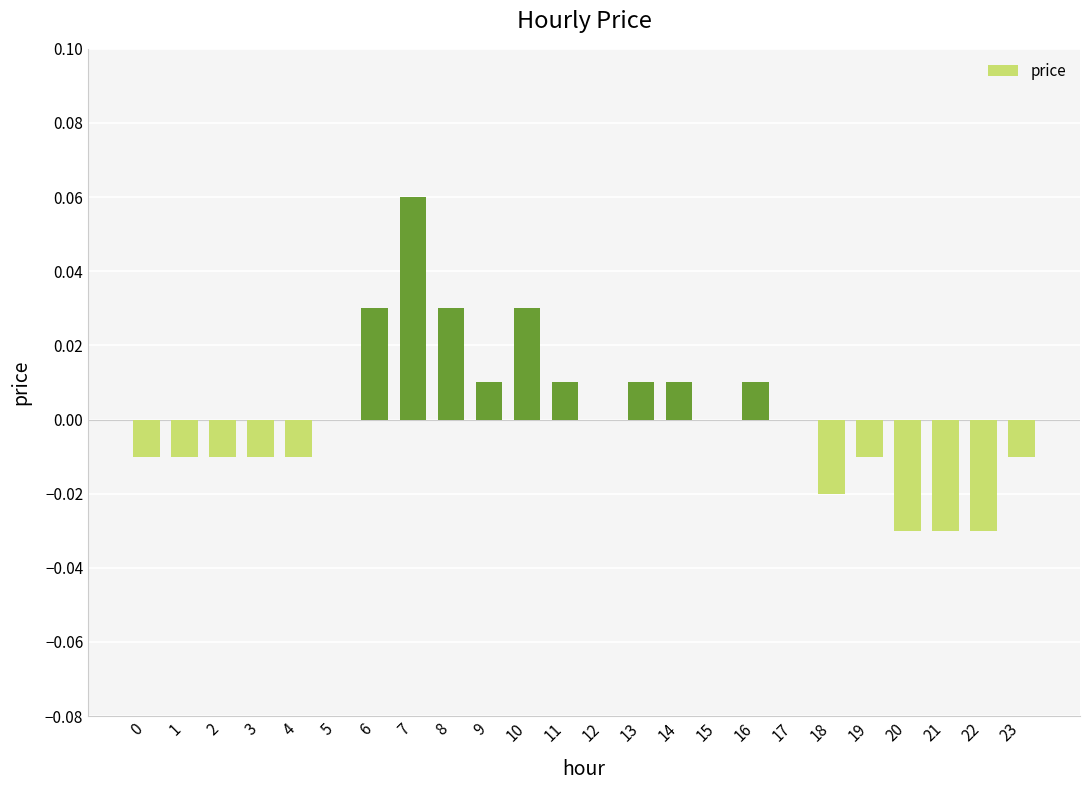

Are the bars horizontal?

No